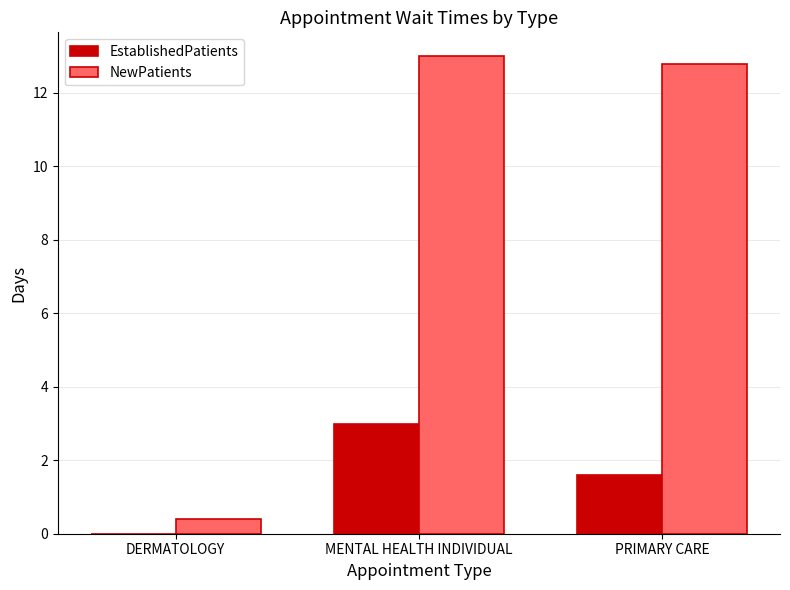

At which label does NewPatients reach its peak?

MENTAL HEALTH INDIVIDUAL